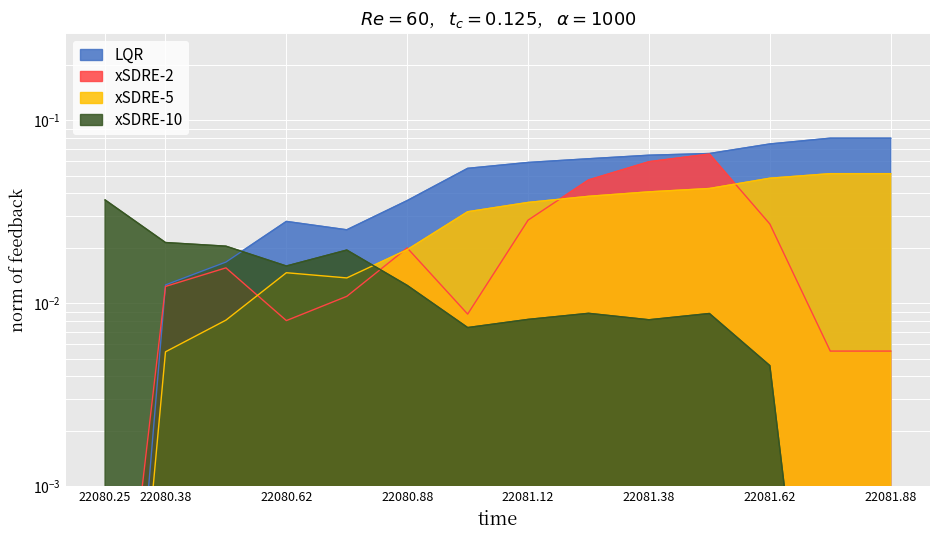

What is the difference between the maximum and second lowest values in the x series?

0.1